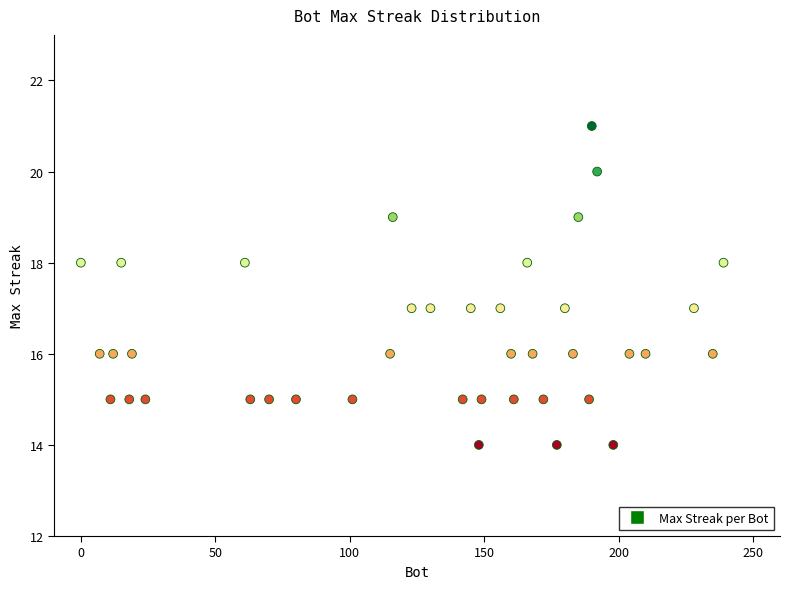

What is the range of Y values (max minus min)?

7